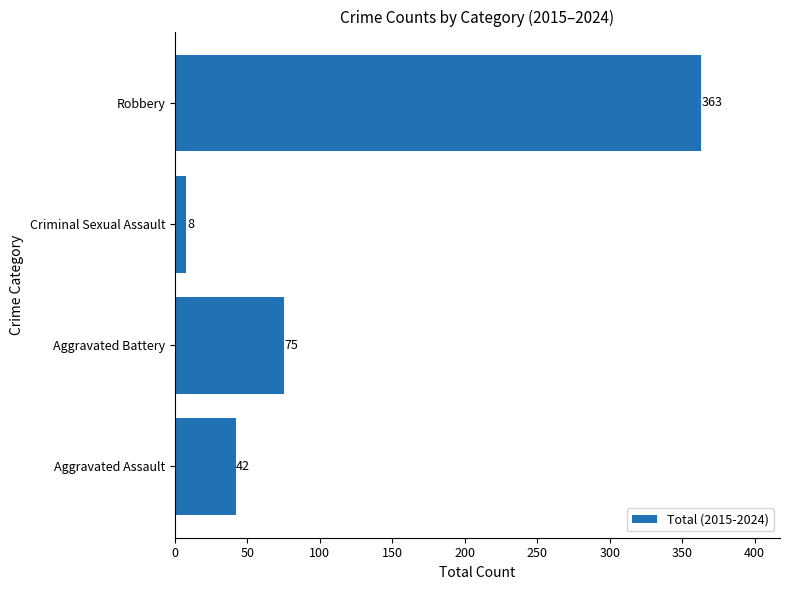

List the labels in order of value, largest first.

Robbery, Aggravated Battery, Aggravated Assault, Criminal Sexual Assault